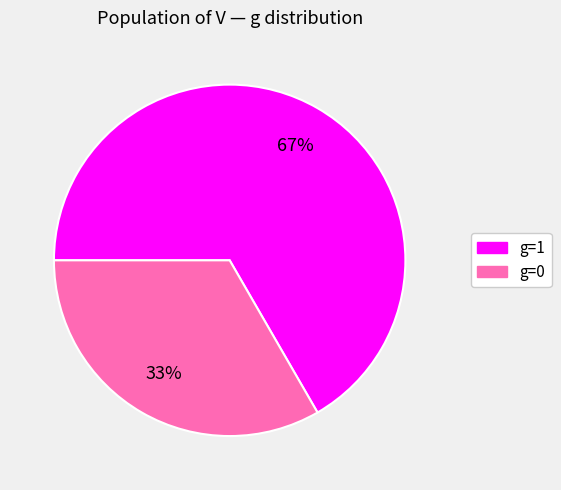

Is it true that g=0 is 33% of the pie?

True